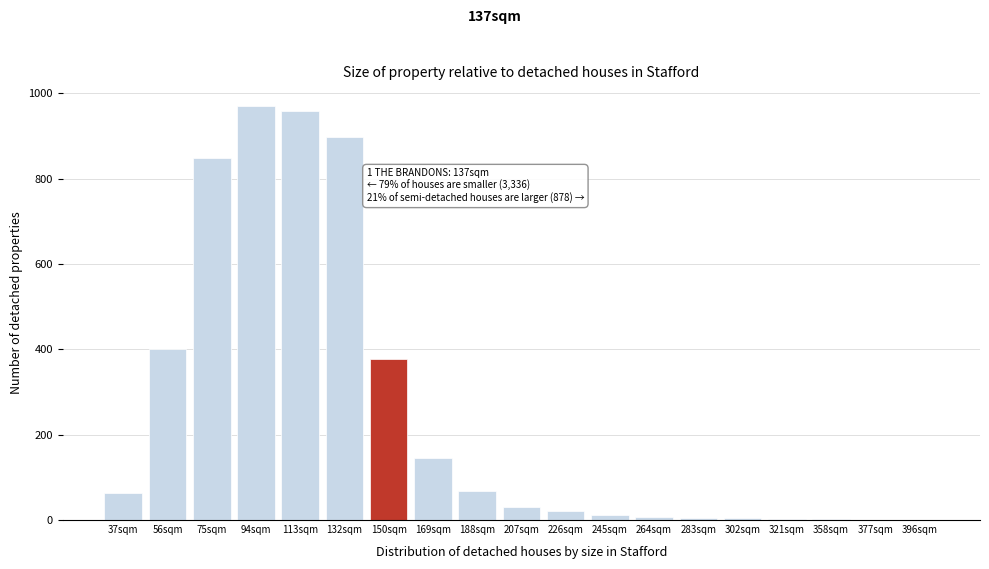

Between 169sqm and 37sqm, which is larger?

169sqm